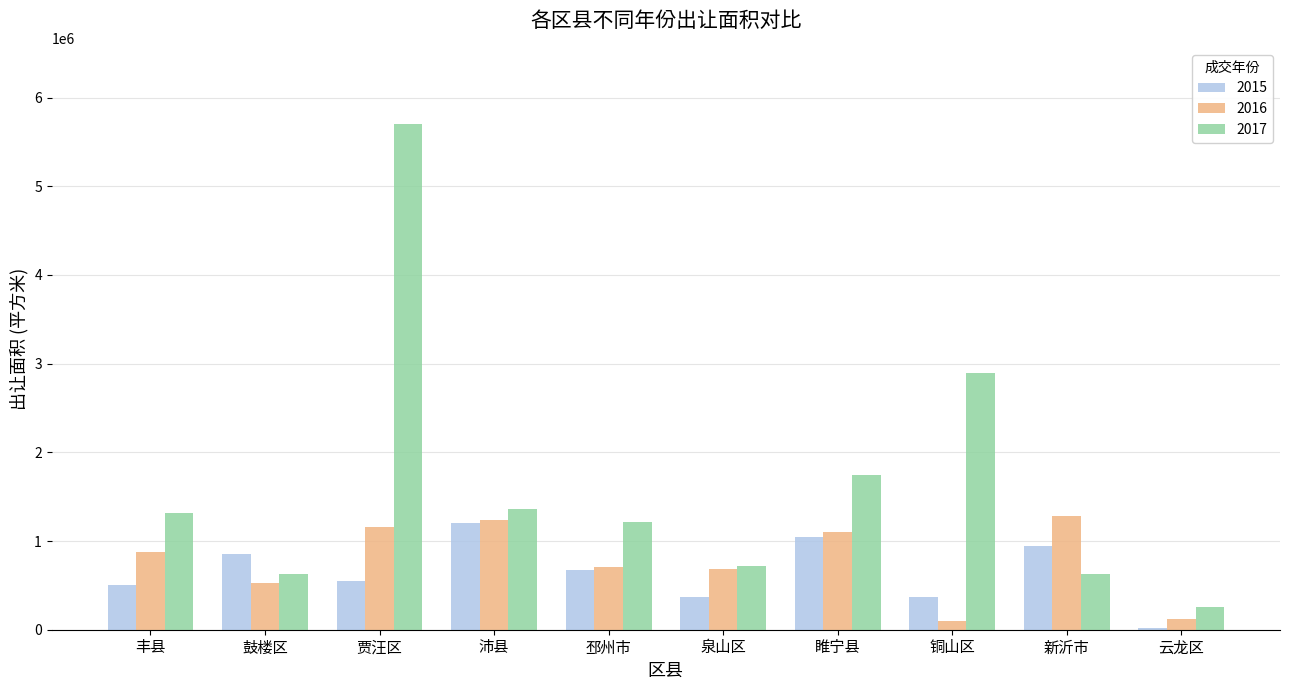

What is the sum of the 2015 values at 泉山区 and 新沂市?

1309135.3